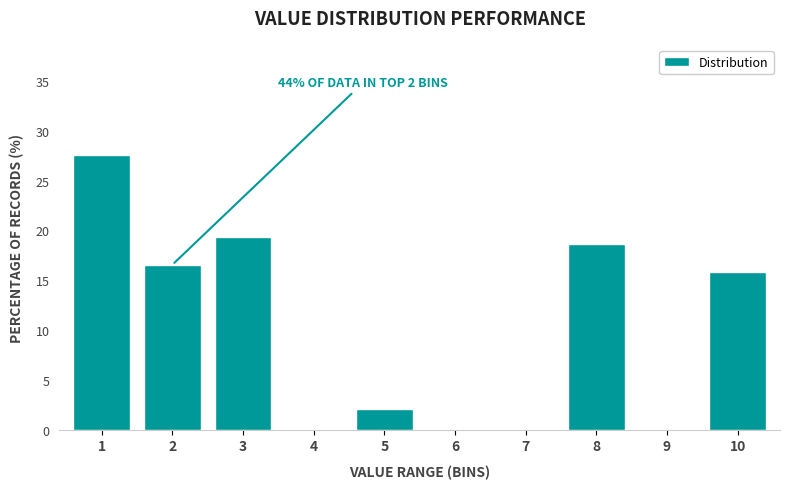

Reading right to left, transcribe all the data shown in this chart.

10=15.9	9=0.0	8=18.6	7=0.0	6=0.0	5=2.1	4=0.0	3=19.3	2=16.6	1=27.6